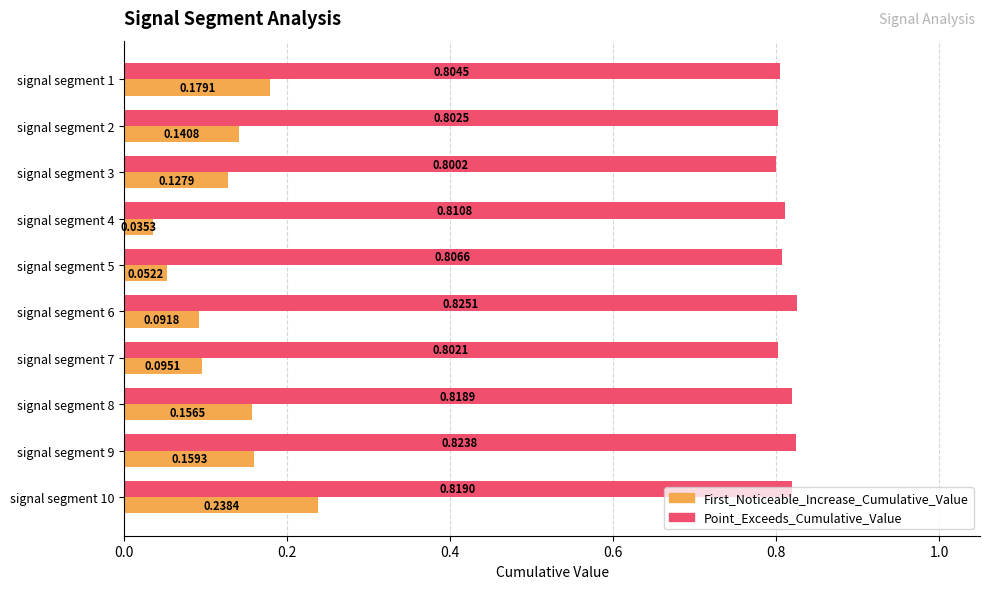

Is the value of First_Noticeable_Increase_Cumulative_Value at signal segment 9 greater than the value of Point_Exceeds_Cumulative_Value at signal segment 2?

No